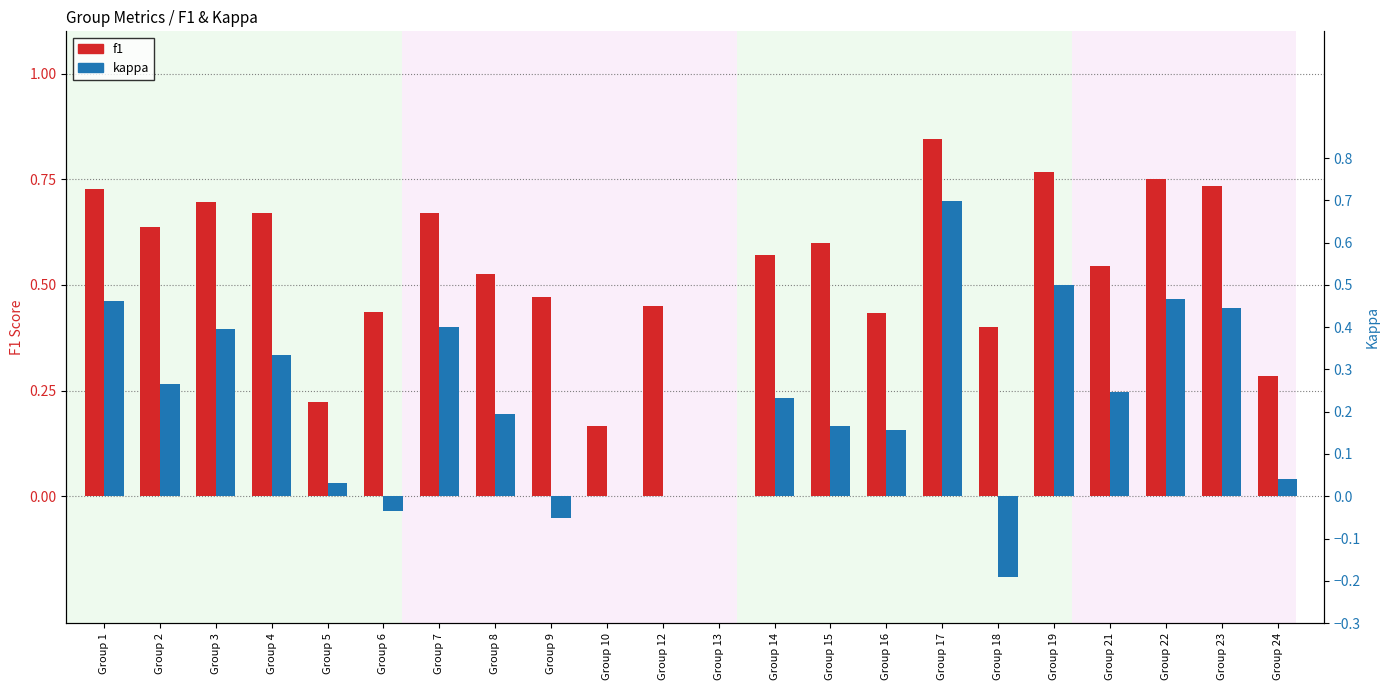

How many bars are there in total?

44